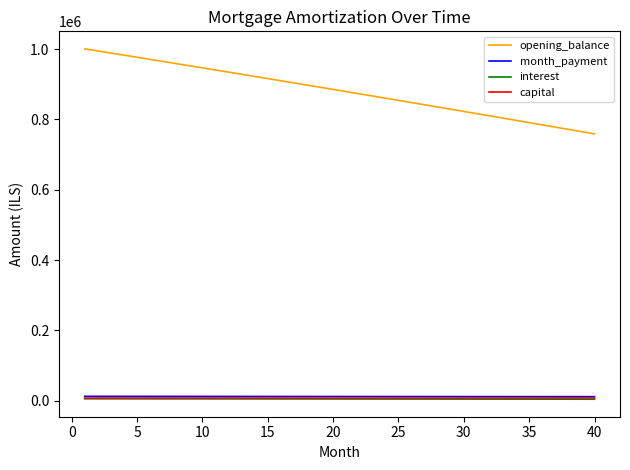

What are all the series names shown in the legend?

opening_balance, month_payment, interest, capital